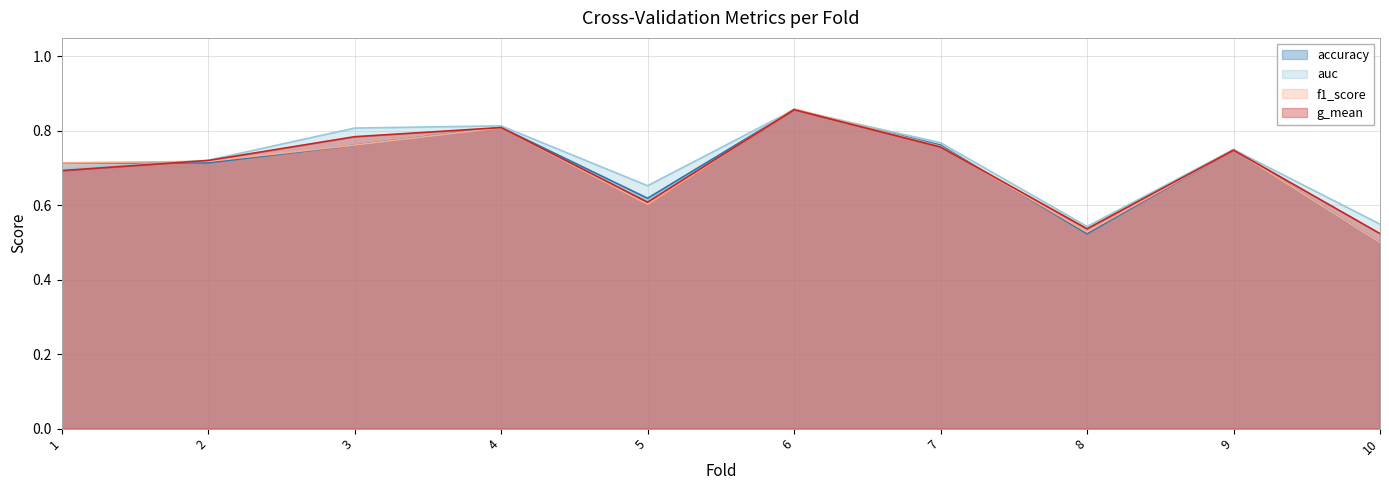

Does the chart have visible grid lines?

Yes